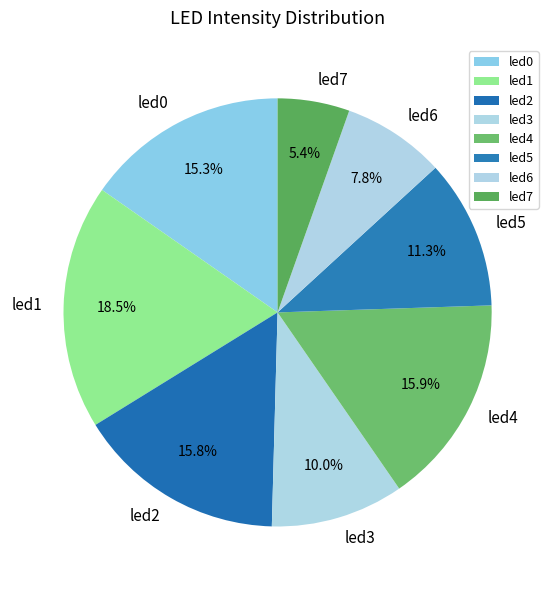

Which slice is the largest?

led1